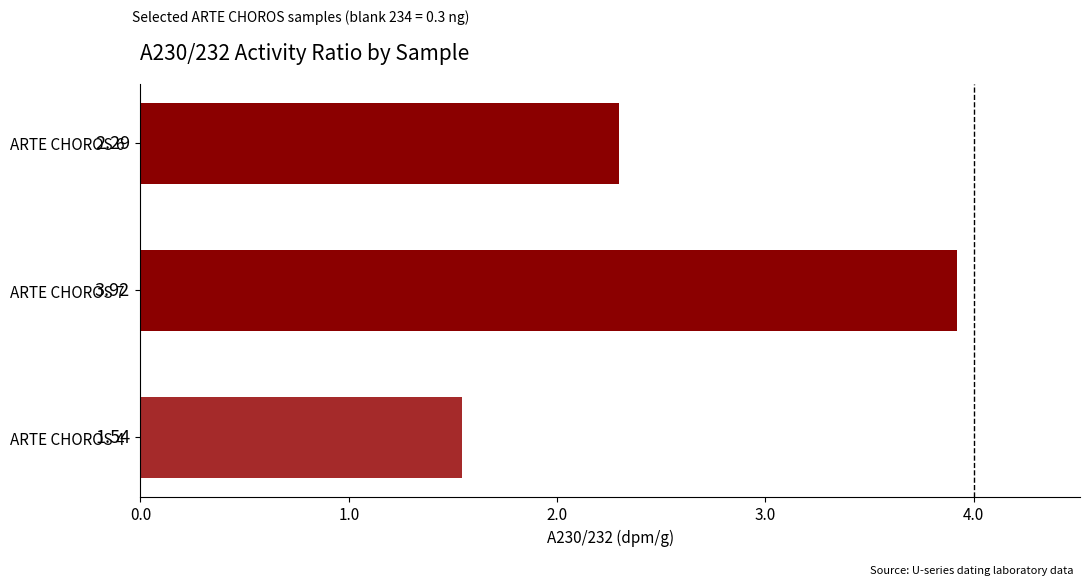

What is the difference between the maximum and second lowest values?

1.6